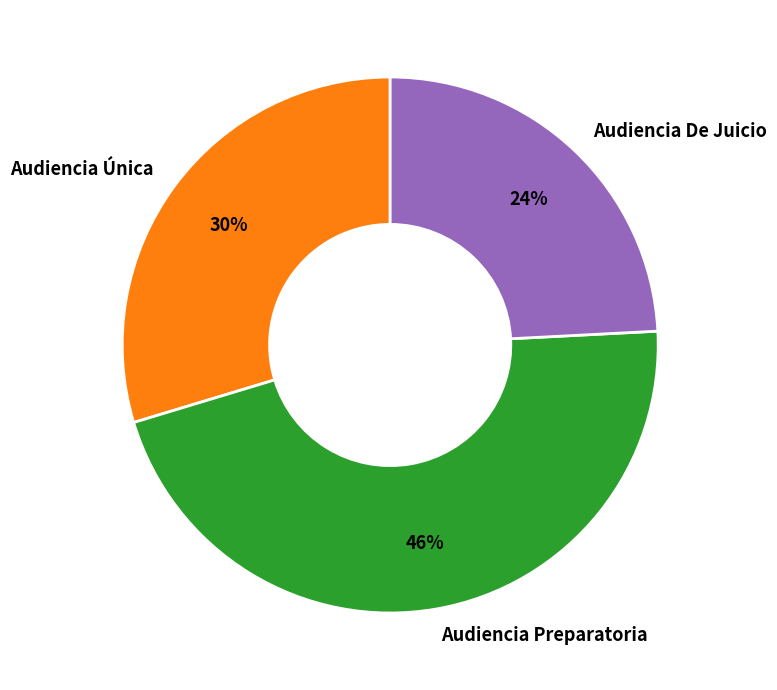

To the nearest percent, what is the average slice percentage?

33%